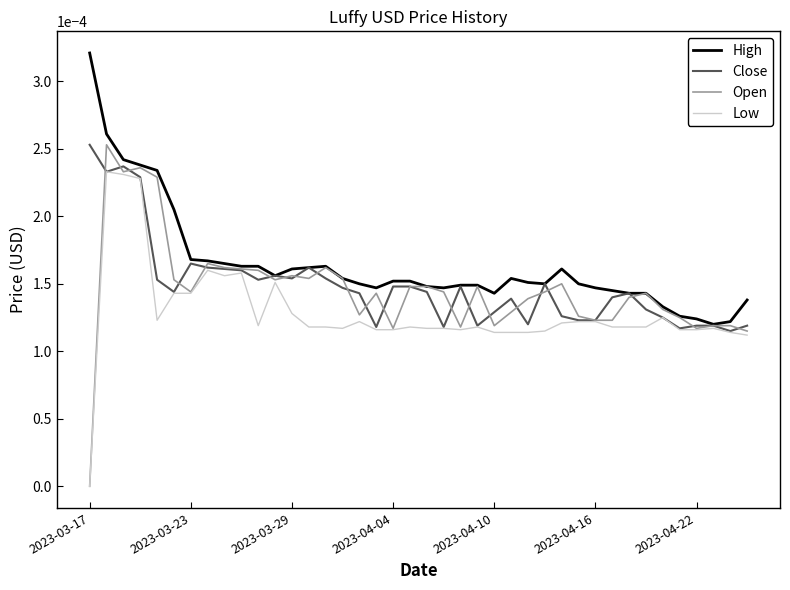

Which series has the largest total across all categories?

High